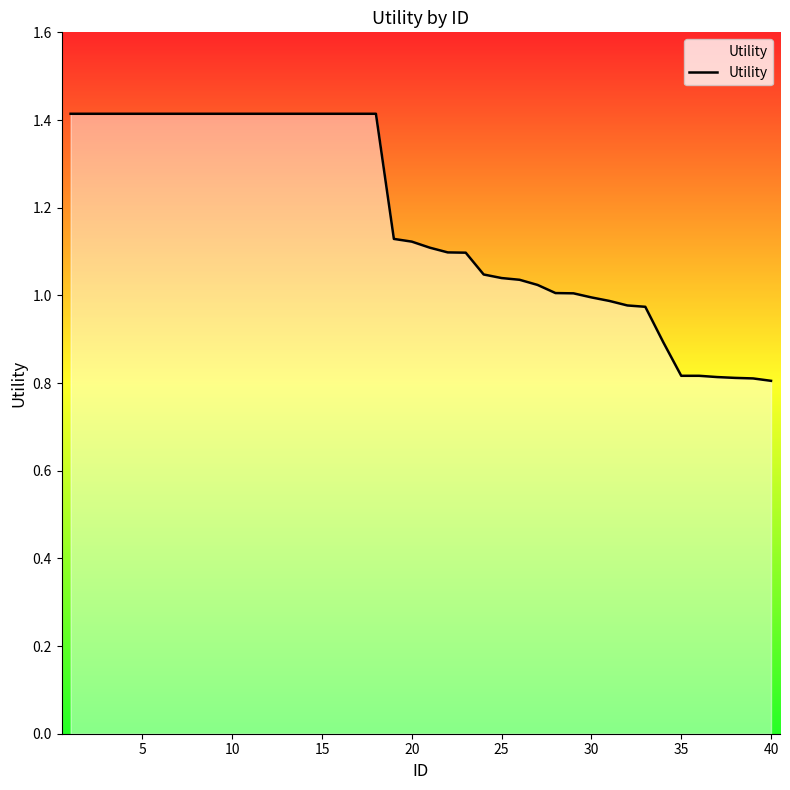

What is the difference between the maximum and second lowest values?

0.6